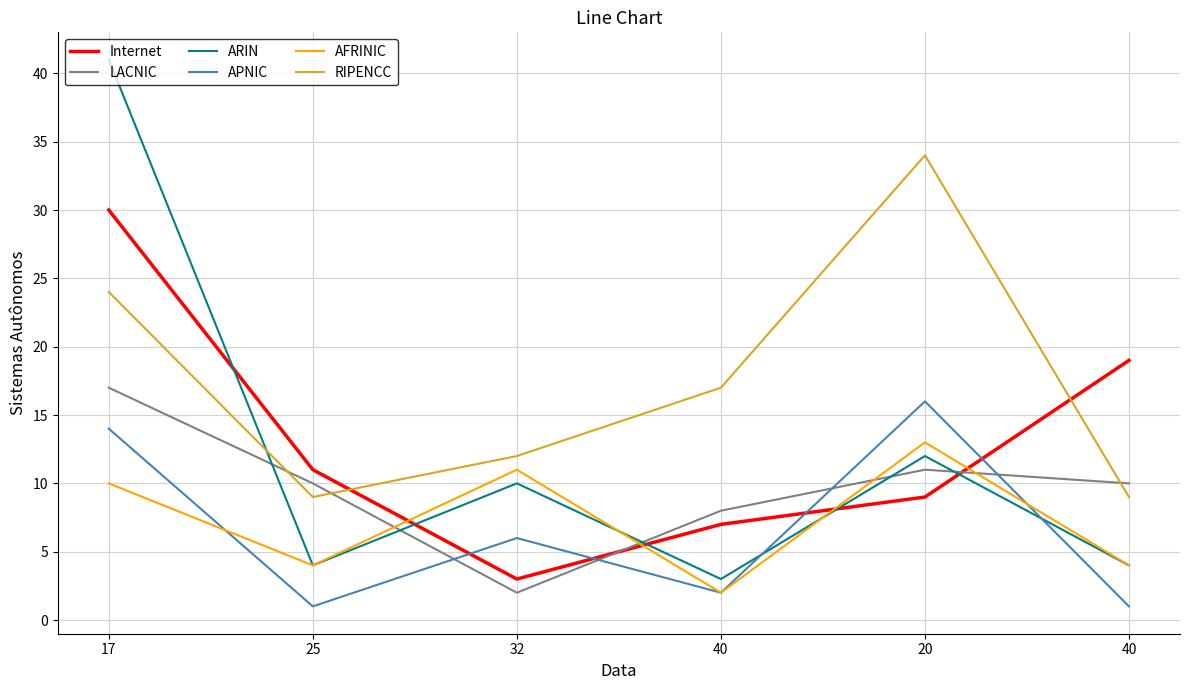

Is this an area chart (filled region under the line)?

No